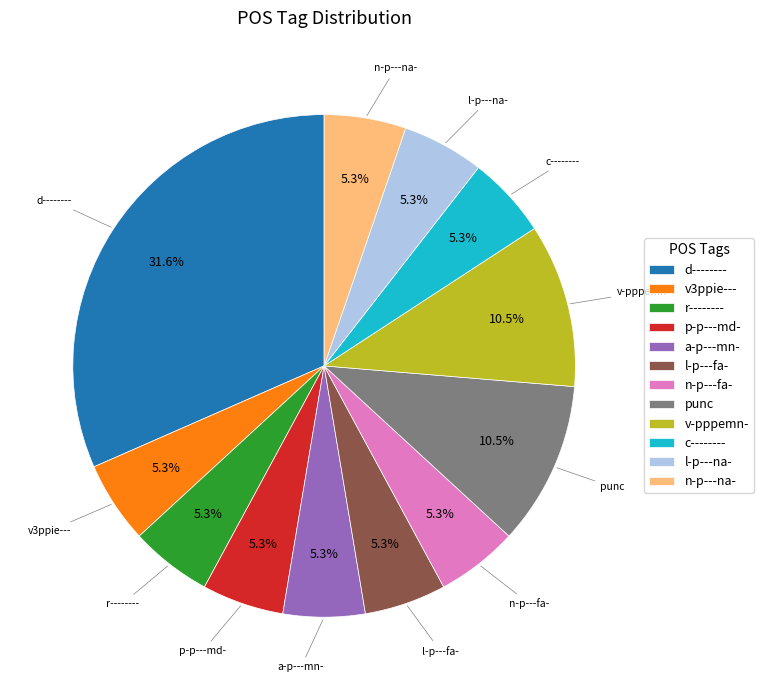

Is punc the majority of the pie?

No